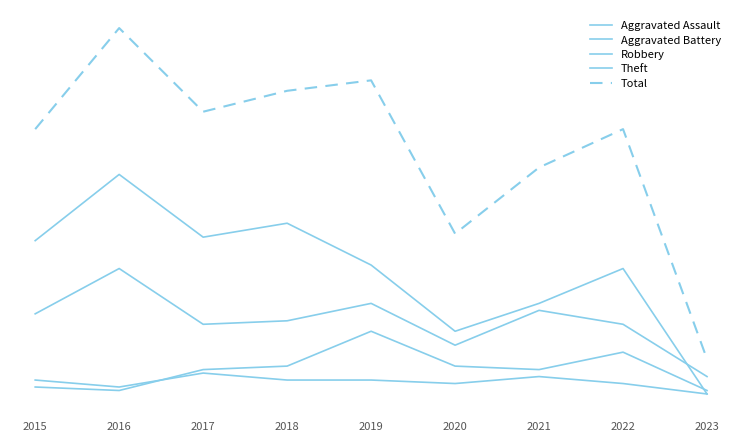

True or false: Aggravated Battery has more than 1 interior local peaks.

True